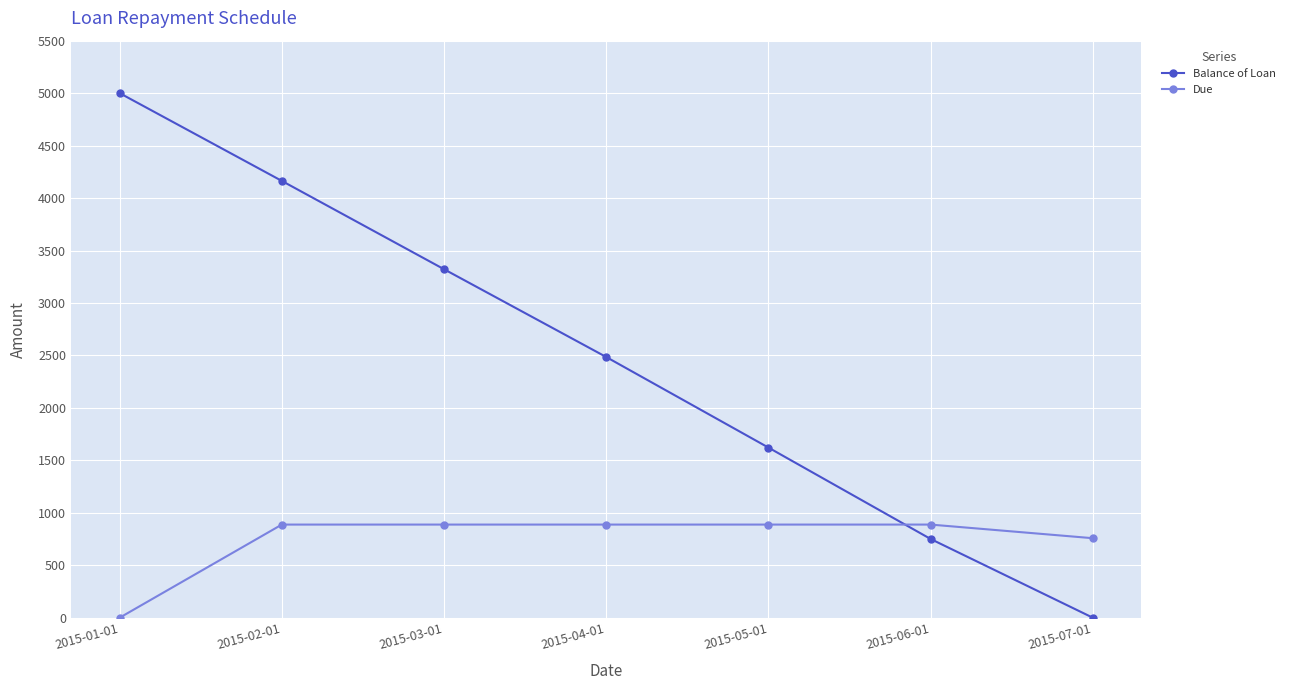

What is the label of the 6th point from the left?

2015-06-01